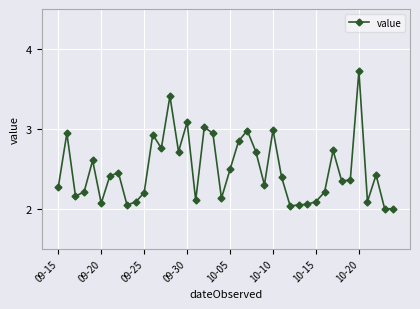

Is this an area chart (filled region under the line)?

No